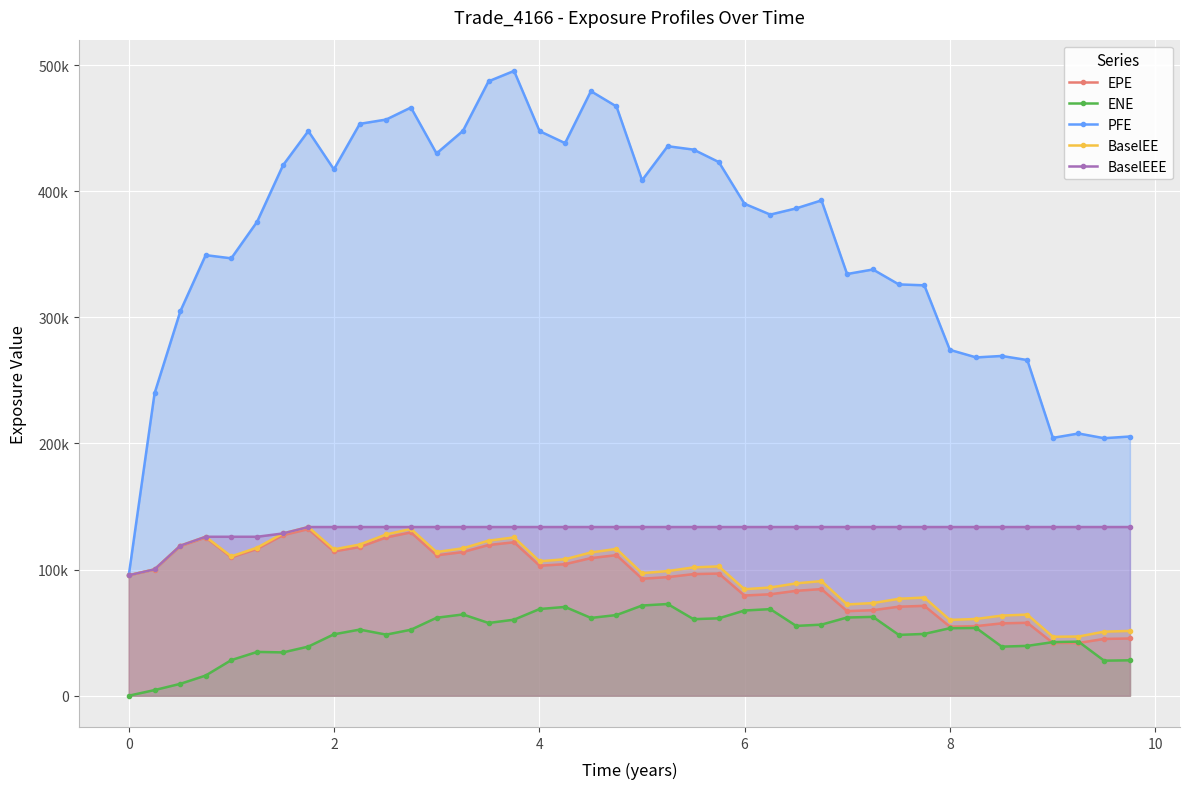

True or false: BaselEEE has a value of 52019.9 at 6.

False